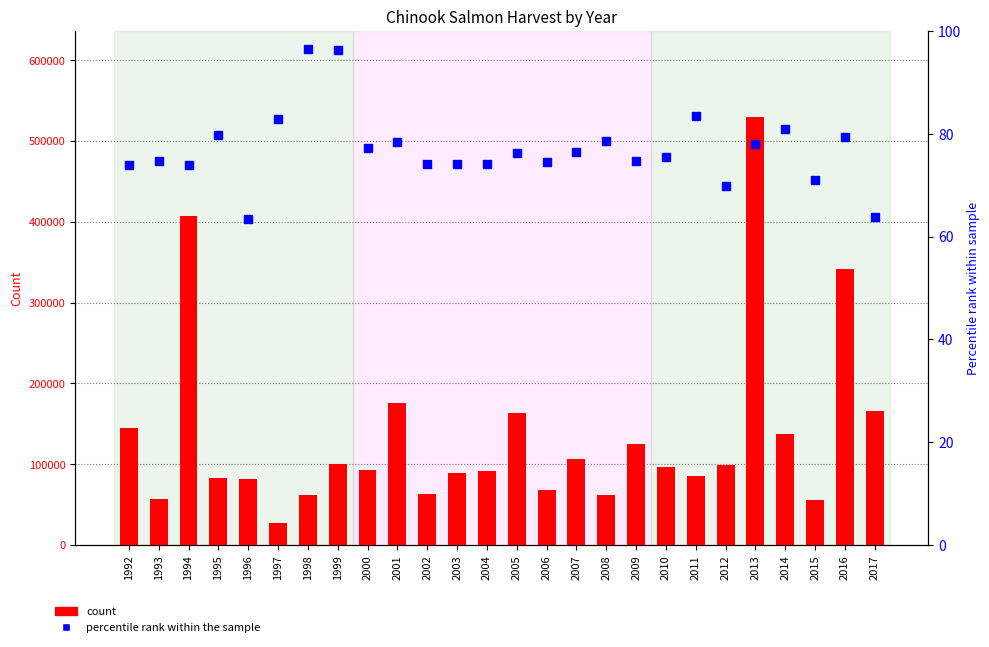

What is the total value across all series at 1994?

407408.8